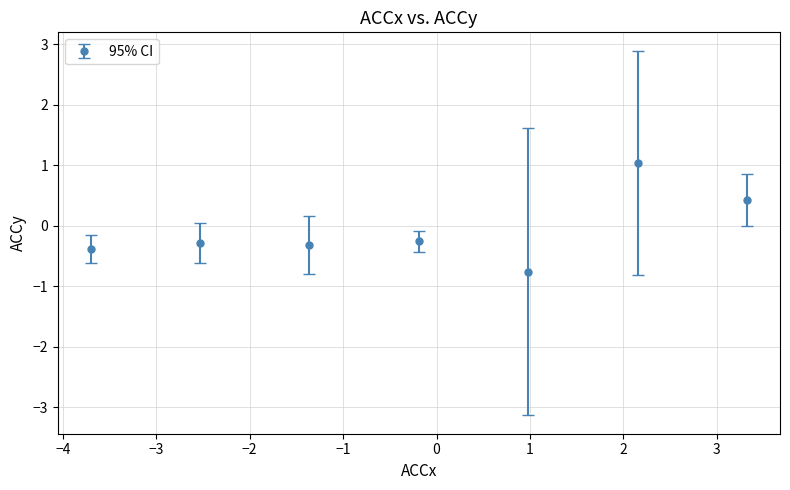

What is the difference between the second highest and minimum values?

1.2